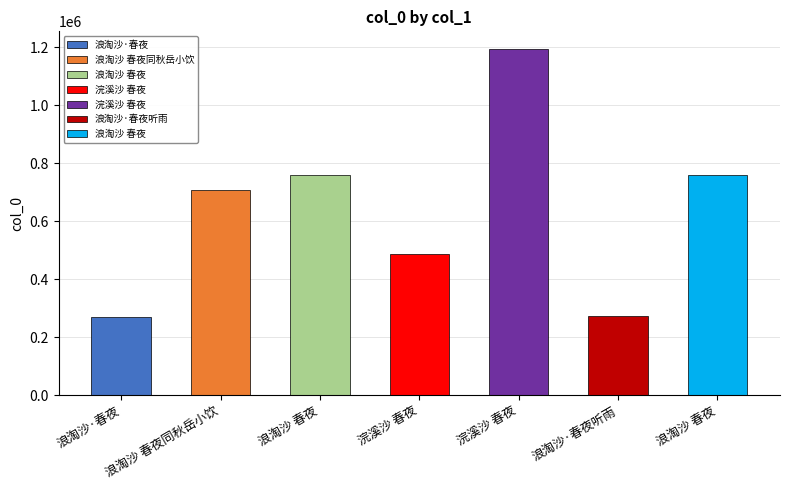

How many bars are there in total?

7